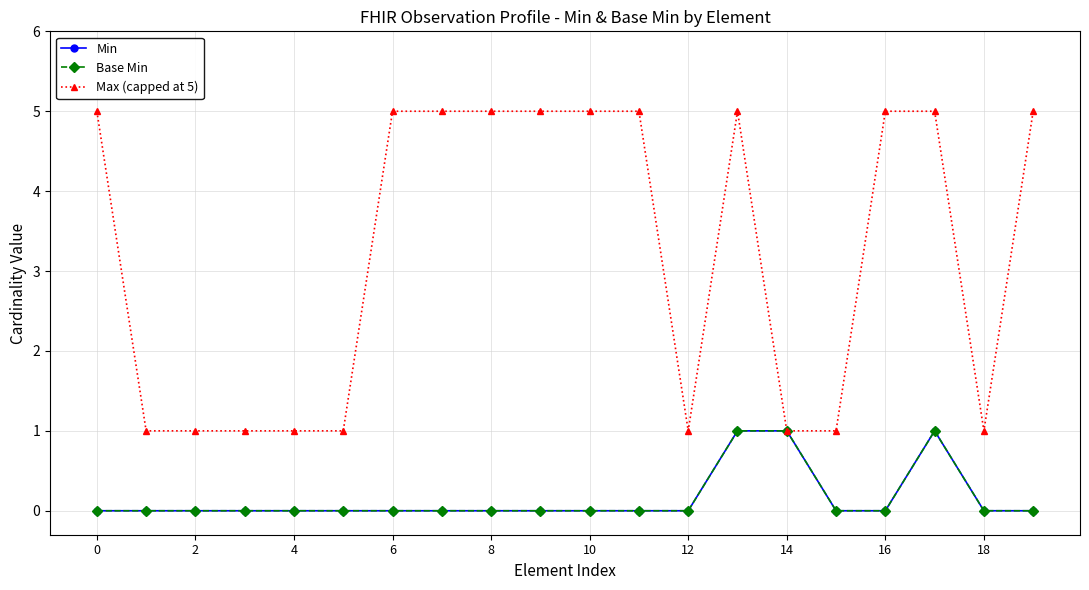

True or false: Base Min and Max (capped at 5) intersect in this chart.

False